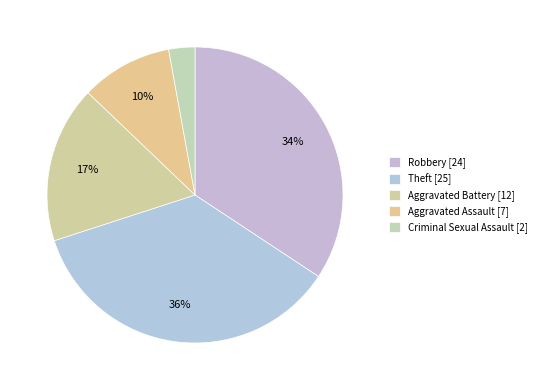

Between Theft and Criminal Sexual Assault, which is larger?

Theft